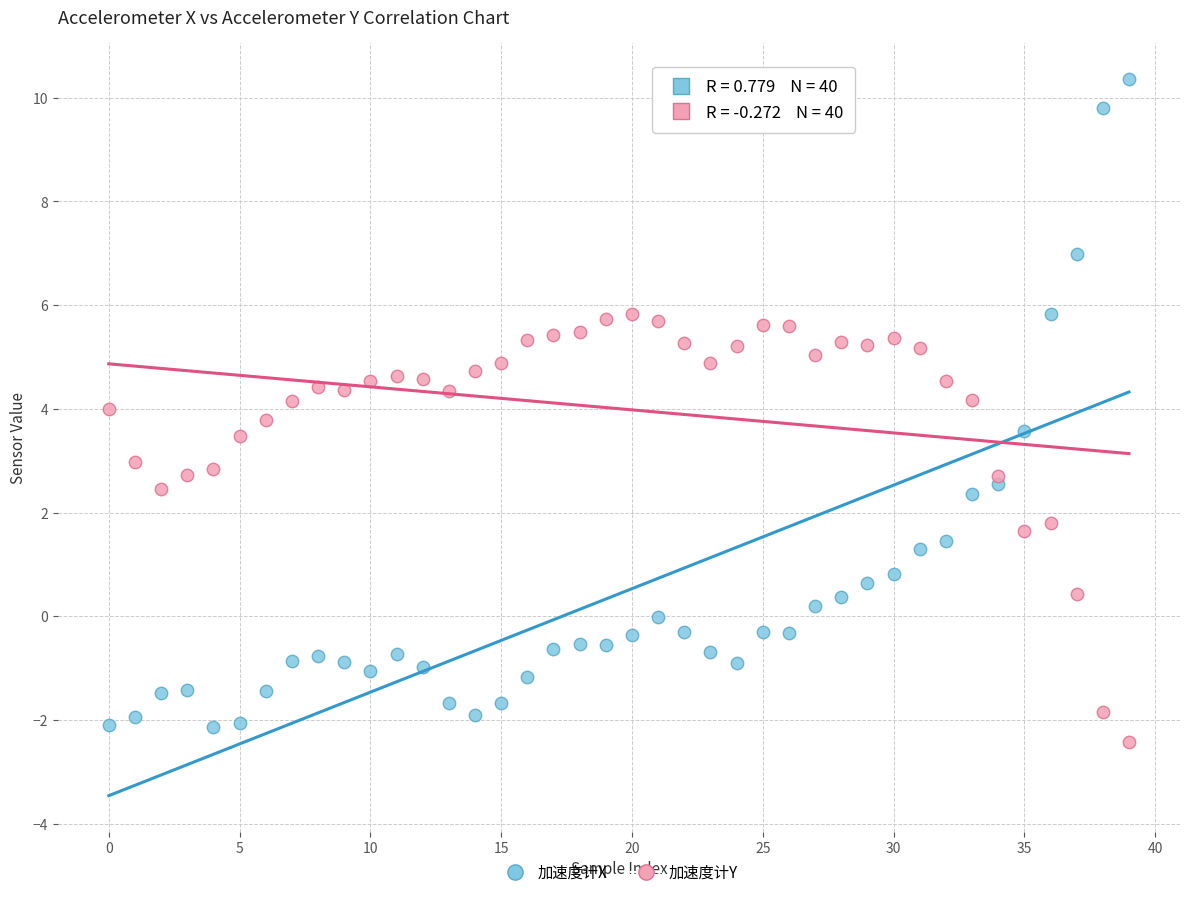

Which series has the widest spread of Y values?

加速度计X